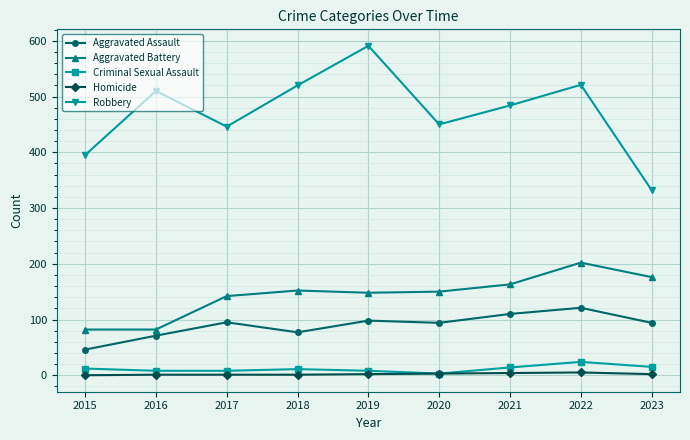

What is the value of the Homicide point at the 2nd from the left?

1